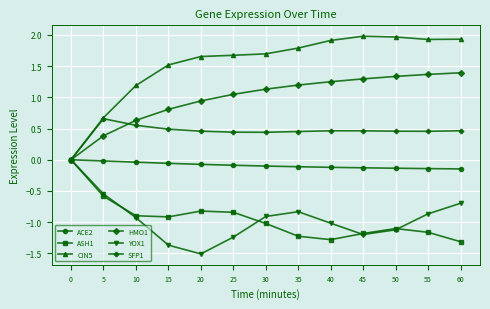

In YOX1, how many points are higher than both neighbors (excluding endpoints)?

1